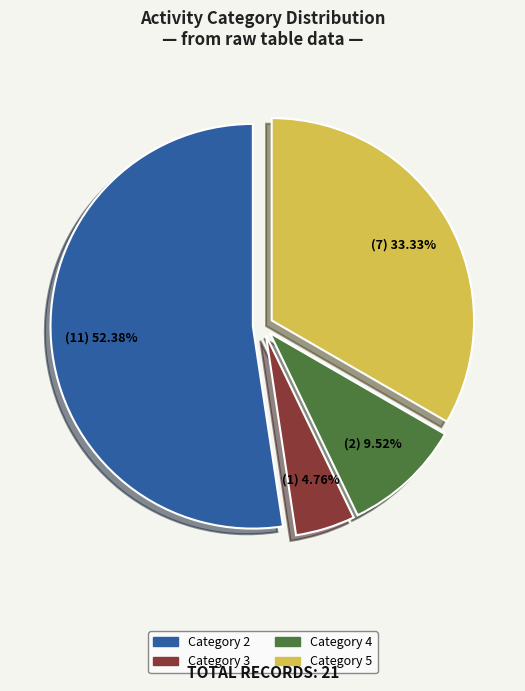

Is there any slice that represents more than half of the pie?

Yes